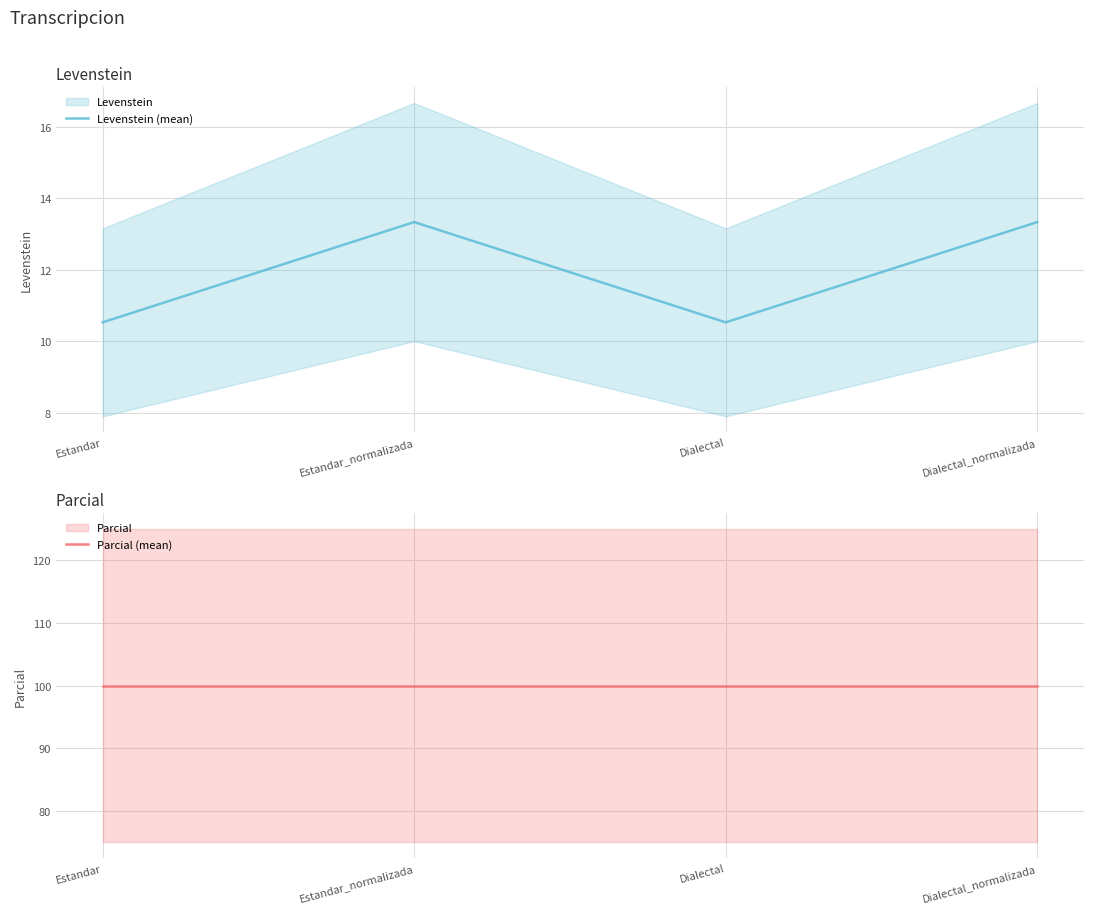

At which category does the chart reach its minimum across all series?

Estandar